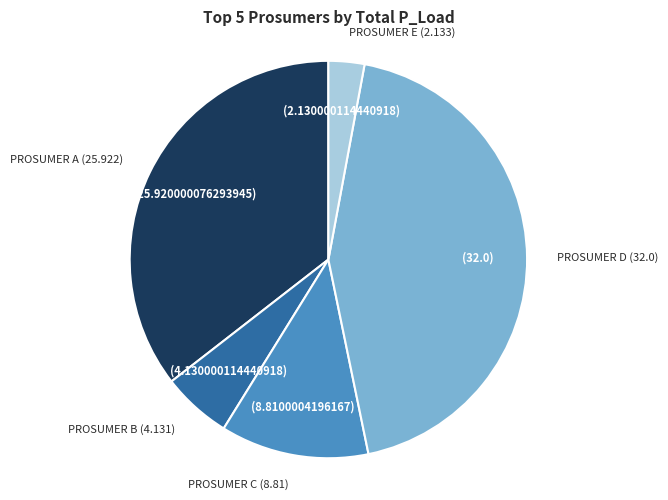

Is there any slice that represents more than half of the pie?

No